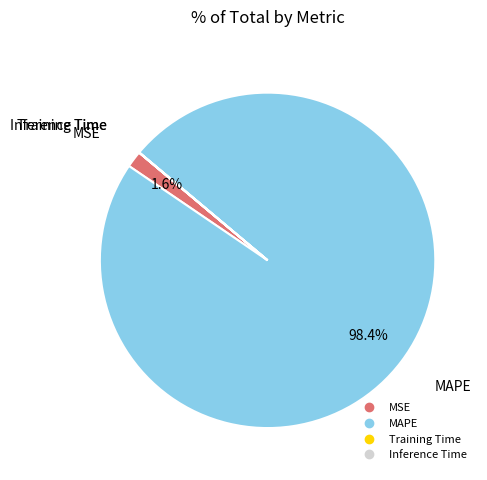

Which category has the biggest portion of the pie?

MAPE